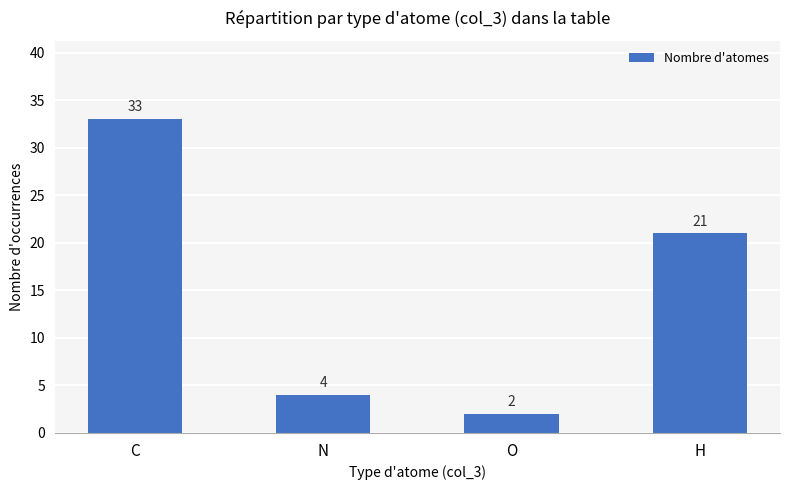

How many values are below 21?

2